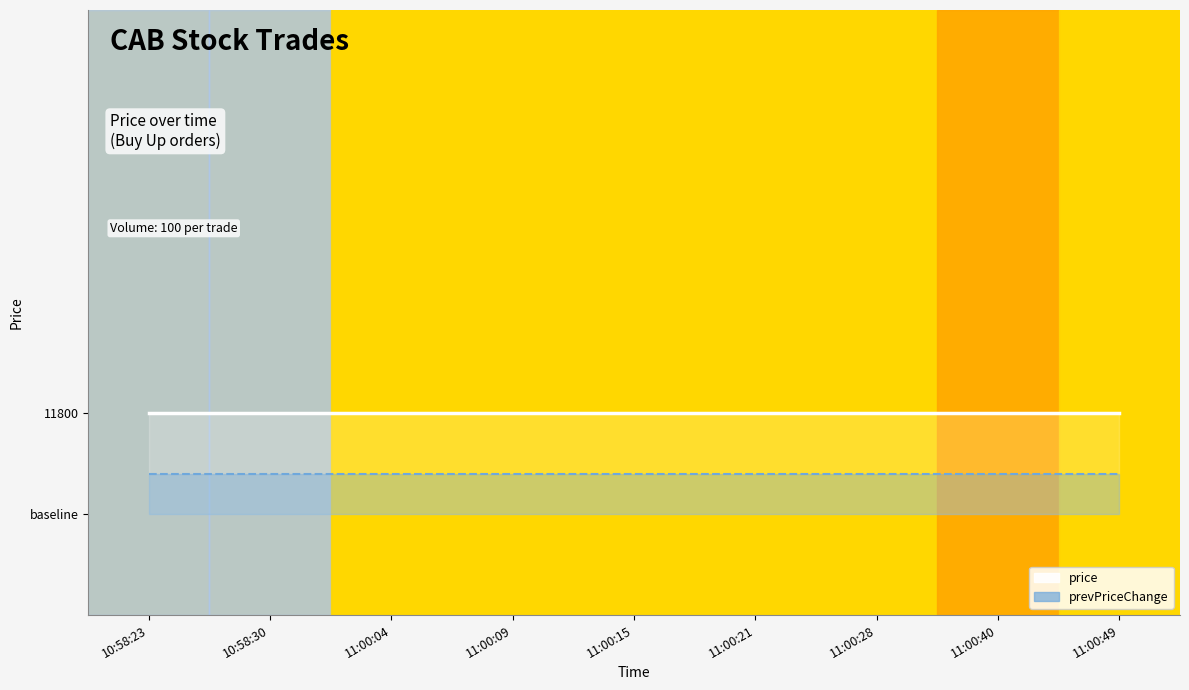

True or false: price has more than 0 interior local peaks.

False